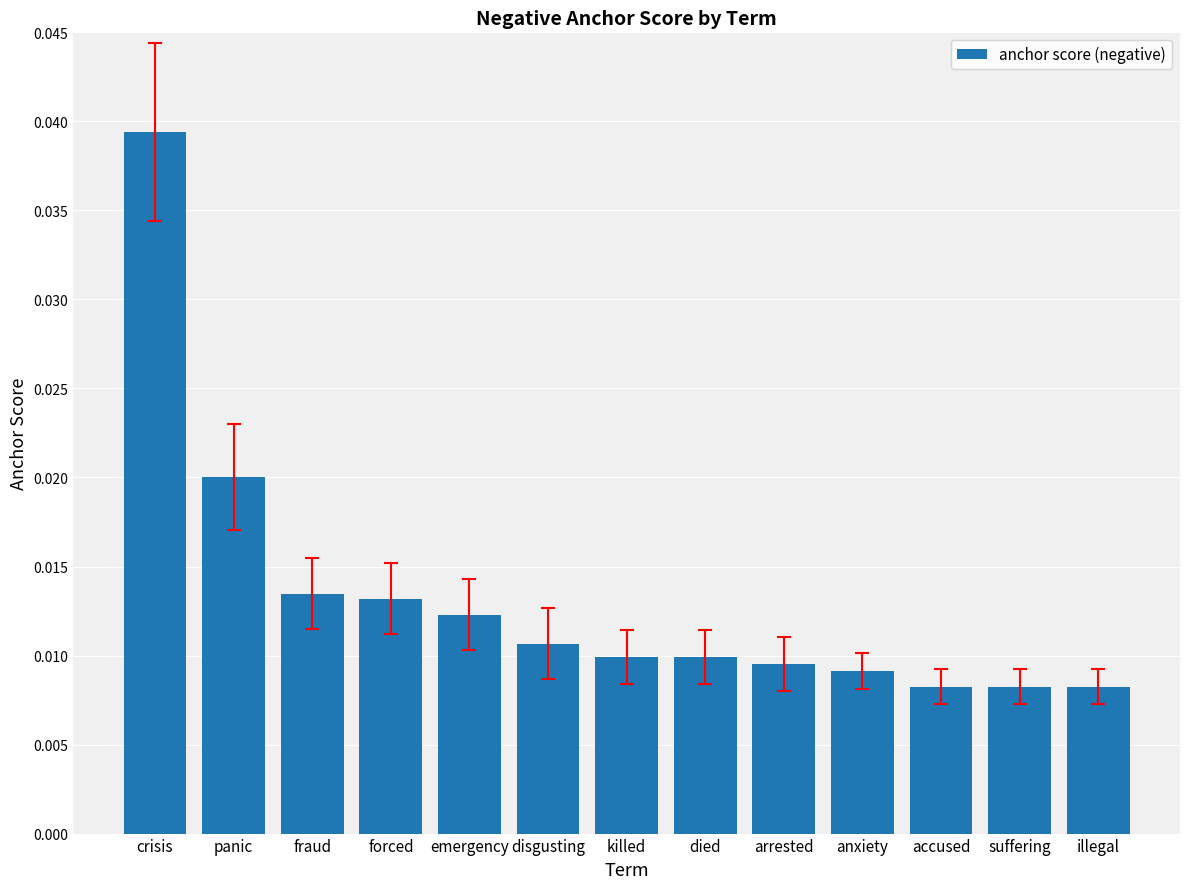

Which label corresponds to the largest value in the chart?

crisis